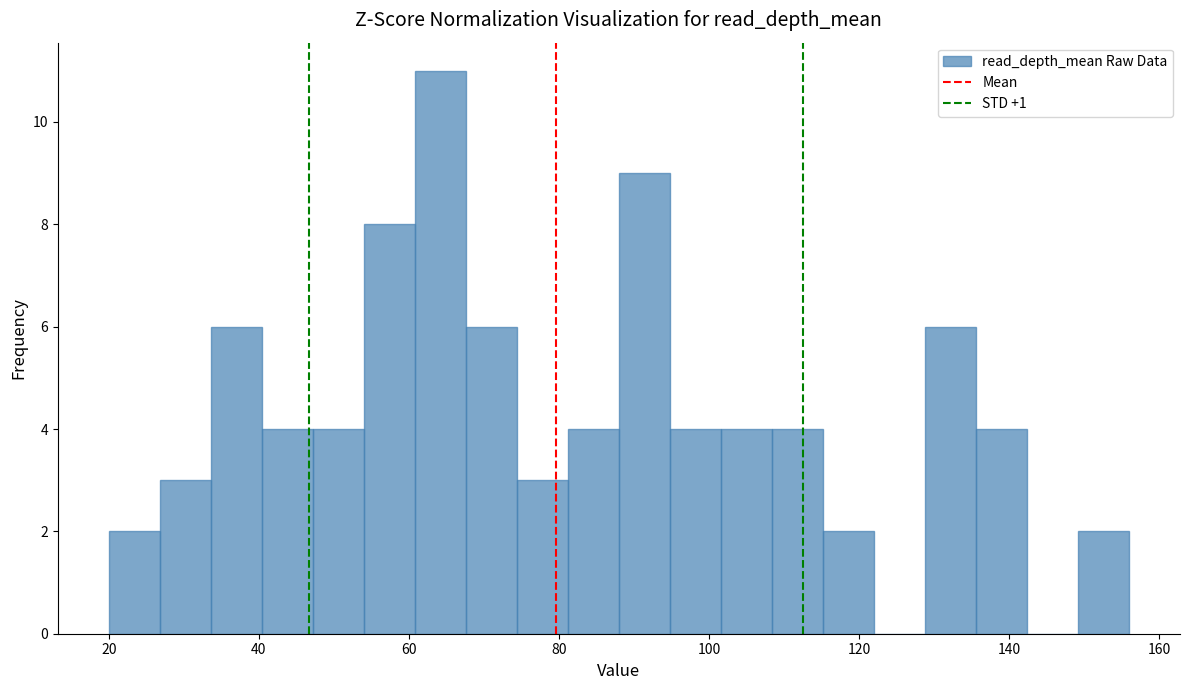

Read against the x-axis, roughly where is the centre of the tallest bar?

64